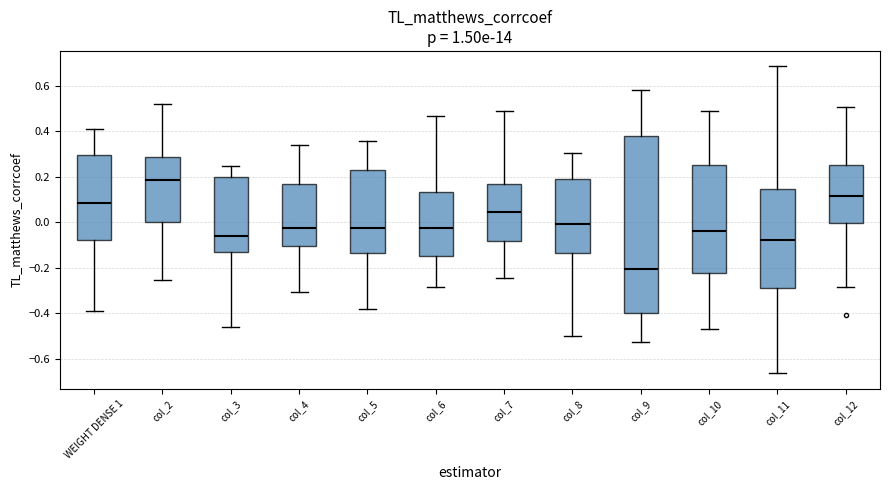

Reading left to right, read every box against the y-axis: the position of its median line, the range the box covers, and the ends of its whiskers. The values are not printed on the chart, so give them approximately, as read against the axis.

WEIGHT DENSE 1: median 0.08, box -0.08 to 0.30, whiskers -0.38 to 0.40
col_2: median 0.18, box 0.00 to 0.28, whiskers -0.26 to 0.52
col_3: median -0.06, box -0.14 to 0.20, whiskers -0.46 to 0.24
col_4: median -0.02, box -0.10 to 0.18, whiskers -0.30 to 0.34
col_5: median -0.02, box -0.14 to 0.24, whiskers -0.38 to 0.36
col_6: median -0.02, box -0.14 to 0.14, whiskers -0.28 to 0.46
col_7: median 0.04, box -0.08 to 0.16, whiskers -0.24 to 0.48
col_8: median 0.00, box -0.14 to 0.20, whiskers -0.50 to 0.30
col_9: median -0.20, box -0.40 to 0.38, whiskers -0.52 to 0.58
col_10: median -0.04, box -0.22 to 0.26, whiskers -0.46 to 0.48
col_11: median -0.08, box -0.28 to 0.14, whiskers -0.66 to 0.68
col_12: median 0.12, box 0.00 to 0.24, whiskers -0.28 to 0.50